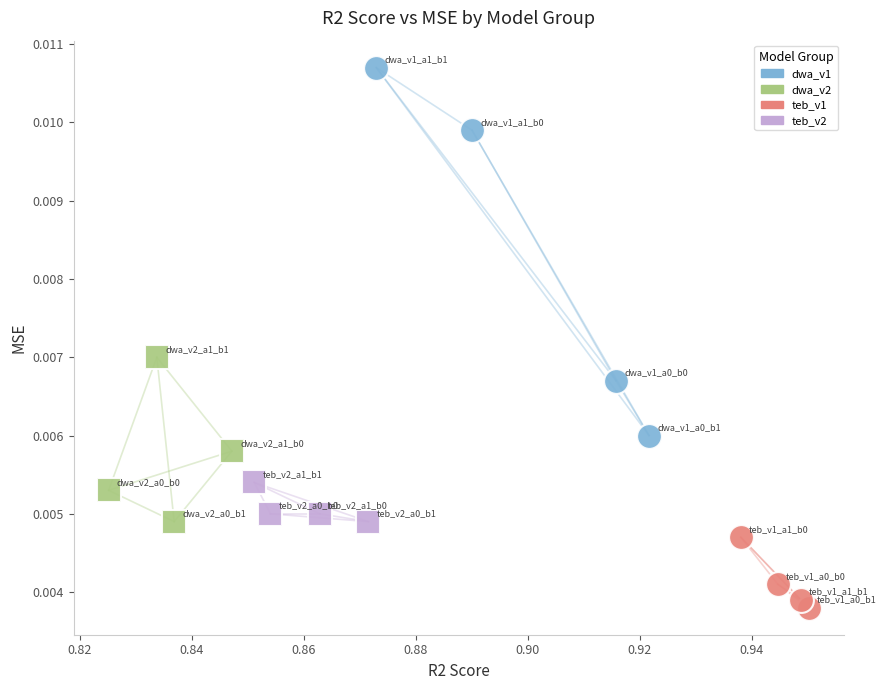

Which series has the widest spread of Y values?

dwa_v1